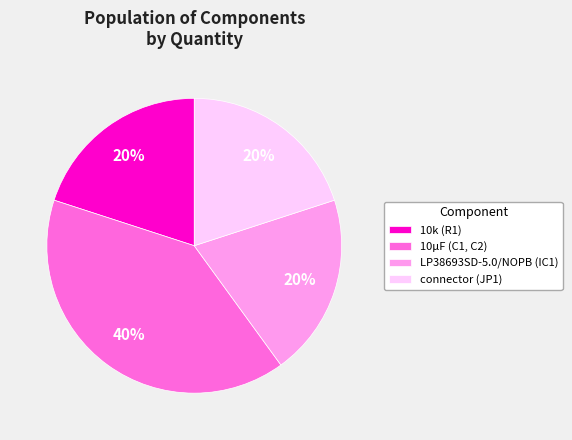

To the nearest percent, what is the average slice percentage?

25%